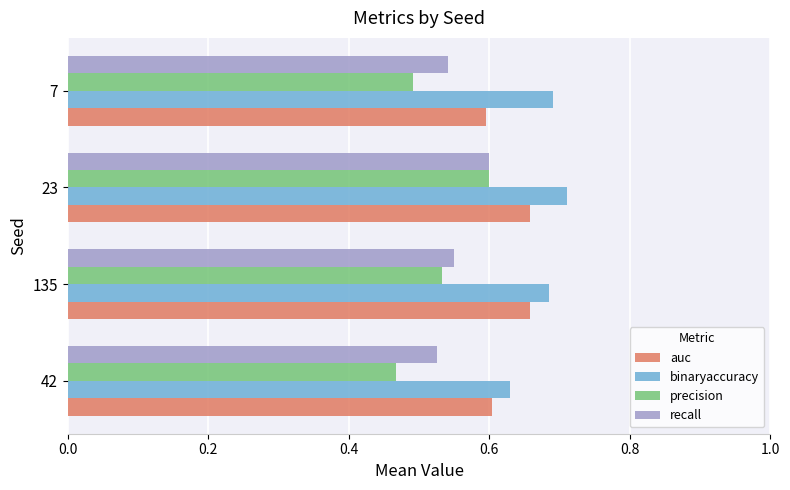

Which label corresponds to the smallest value in the chart?

42